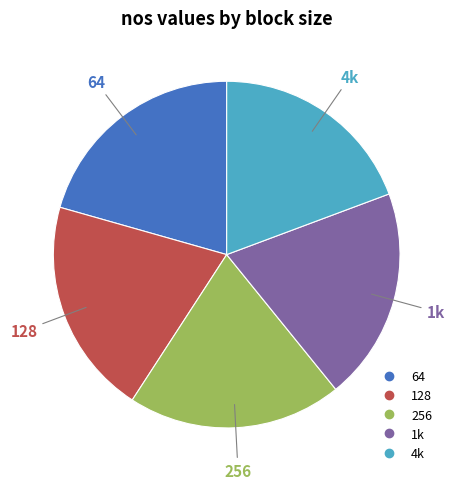

Is there a majority slice in this chart?

No